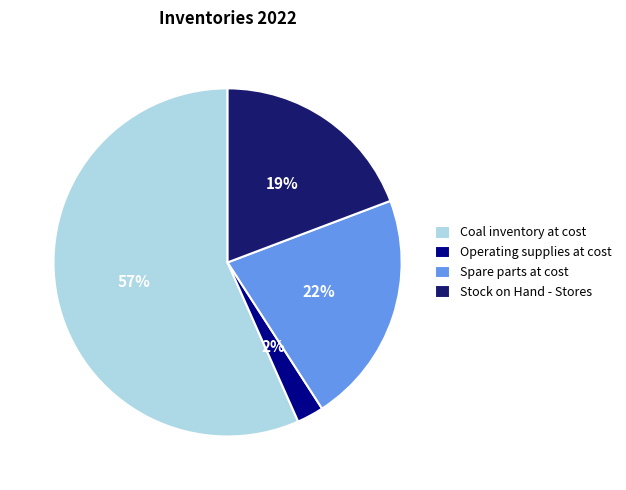

Do Spare parts at cost and Operating supplies at cost together represent more than half of the pie?

No